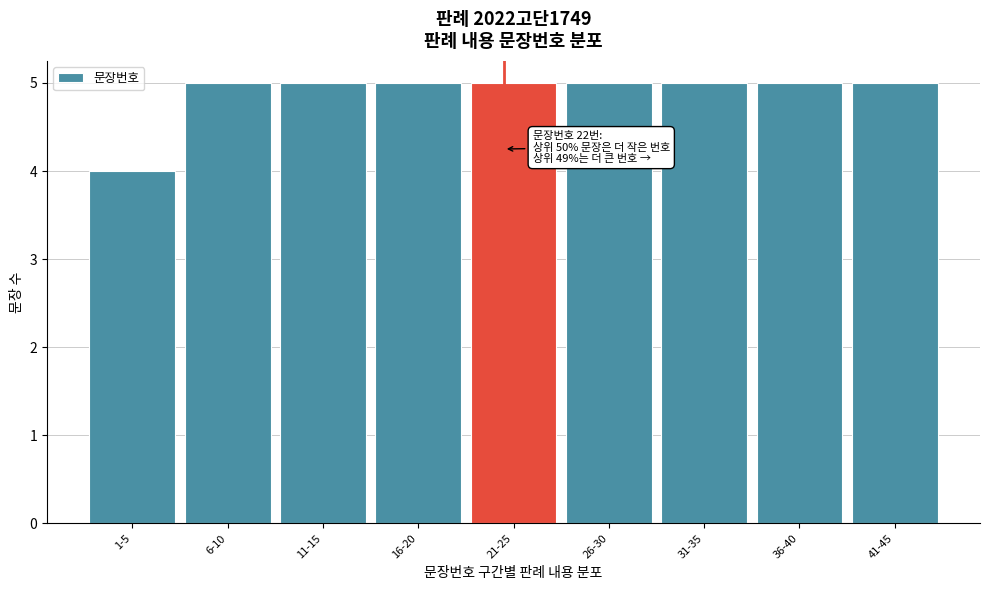

Reading left to right, transcribe all the data shown in this chart.

1-5=4	6-10=5	11-15=5	16-20=5	21-25=5	26-30=5	31-35=5	36-40=5	41-45=5